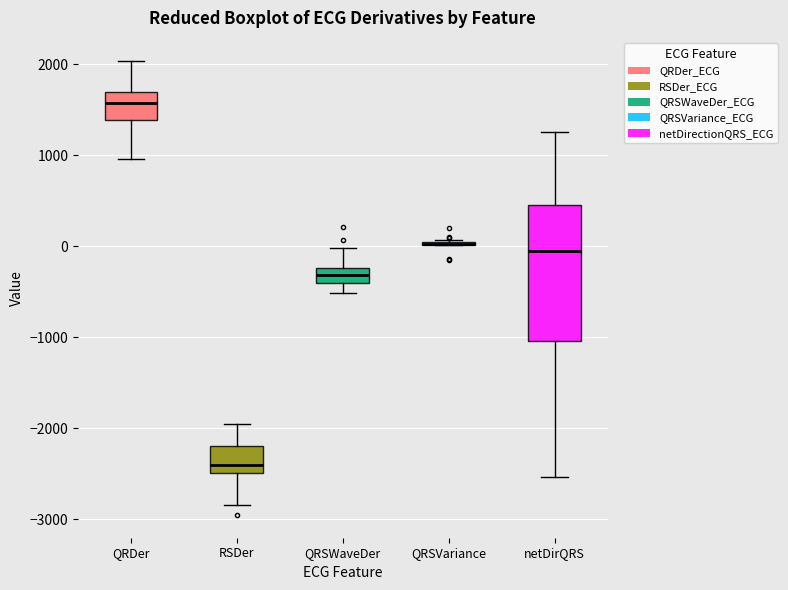

Reading left to right, read every box against the y-axis: the position of its median line, the range the box covers, and the ends of its whiskers. The values are not printed on the chart, so give them approximately, as read against the axis.

QRDer: median 1600, box 1400 to 1700, whiskers 1000 to 2000
RSDer: median -2400, box -2500 to -2200, whiskers -2800 to -1900
QRSWaveDer: median -300, box -400 to -200, whiskers -500 to 0
QRSVariance: box collapsed to a line at 0, whiskers 0 to 100
netDirQRS: median 0, box -1000 to 500, whiskers -2500 to 1300